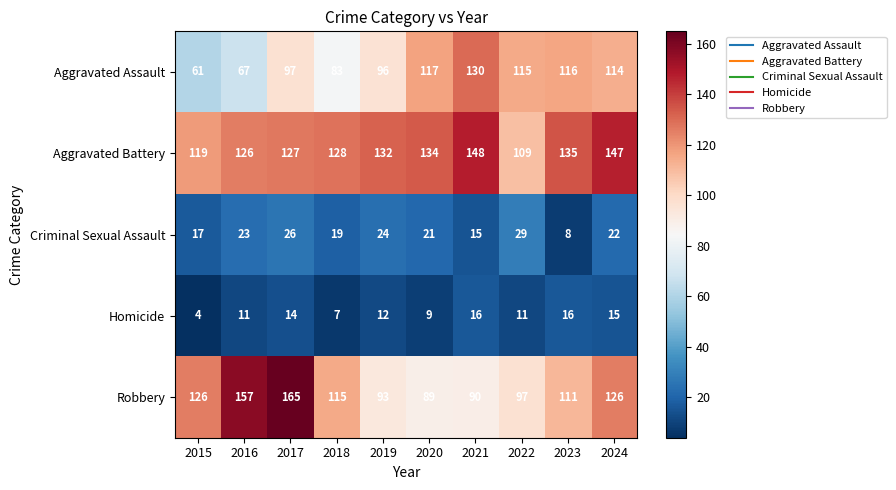

Rank the series at 2016 from lowest to highest value.

Homicide, Criminal Sexual Assault, Aggravated Assault, Aggravated Battery, Robbery